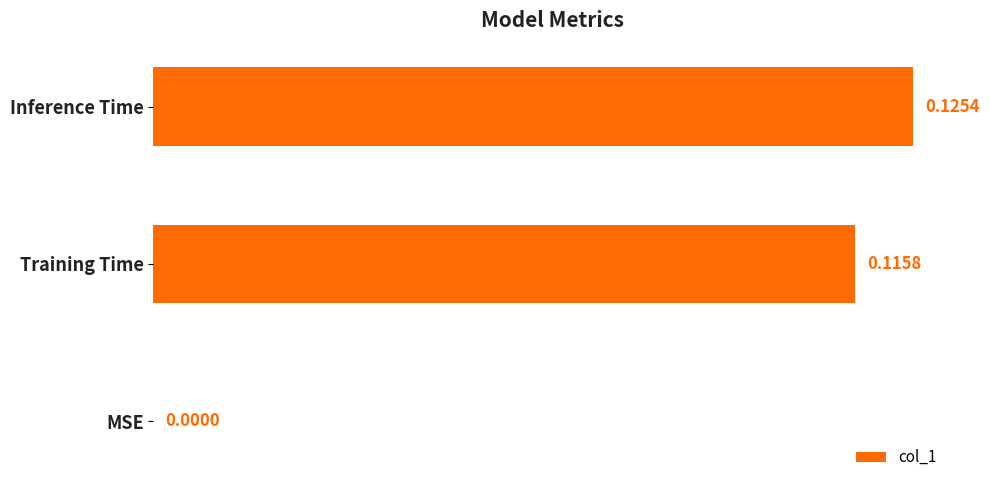

Which has a higher value, Inference Time or Training Time?

Inference Time